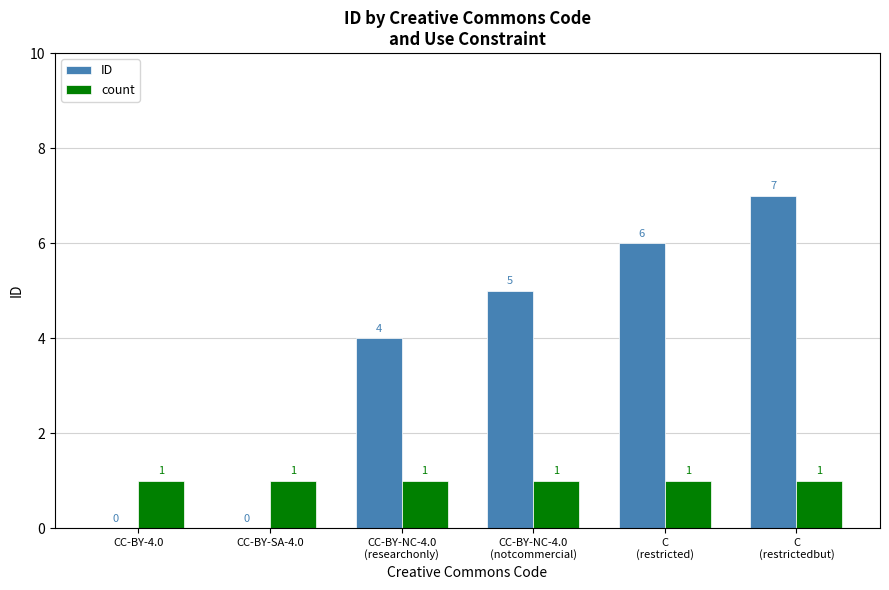

True or false: ID has a value of 0 at CC-BY-4.0.

True